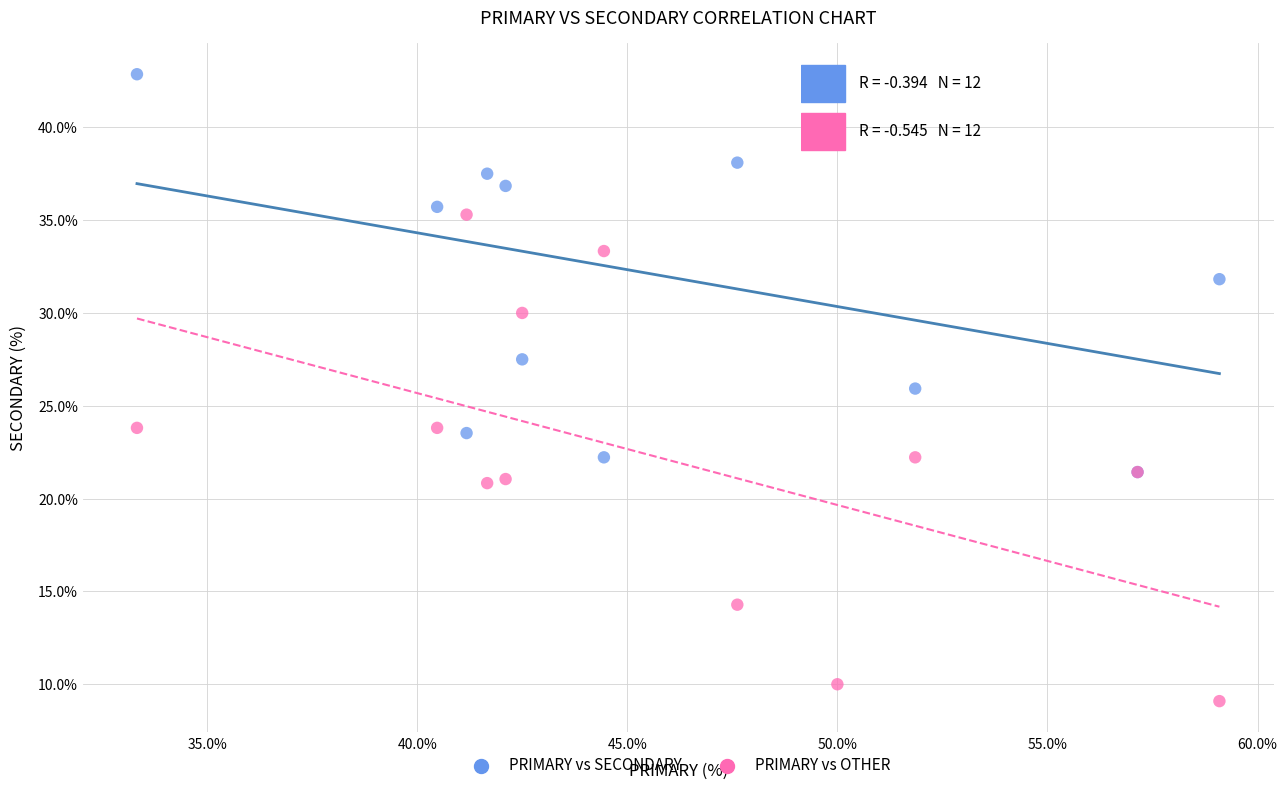

What are all the series names shown in the legend?

PRIMARY vs SECONDARY, PRIMARY vs OTHER